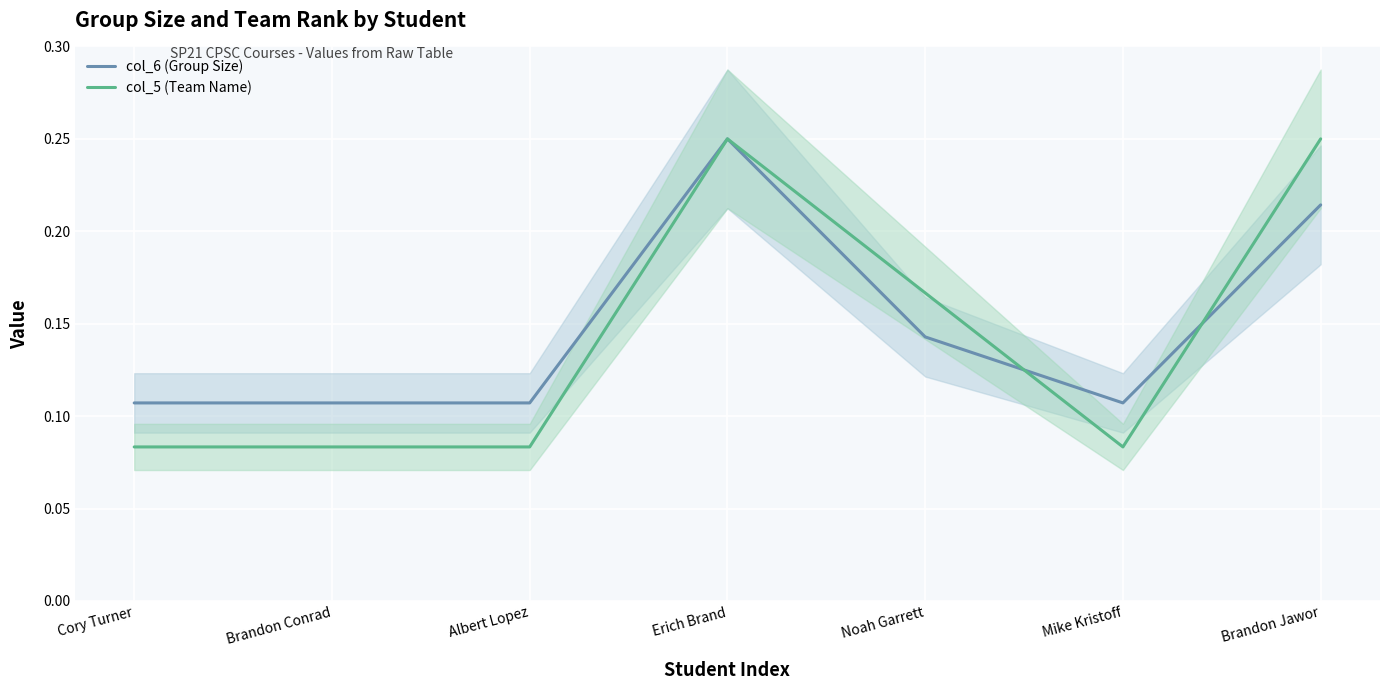

True or false: col_5 (Team Name) has a value of 0.1 at Noah Garrett.

False